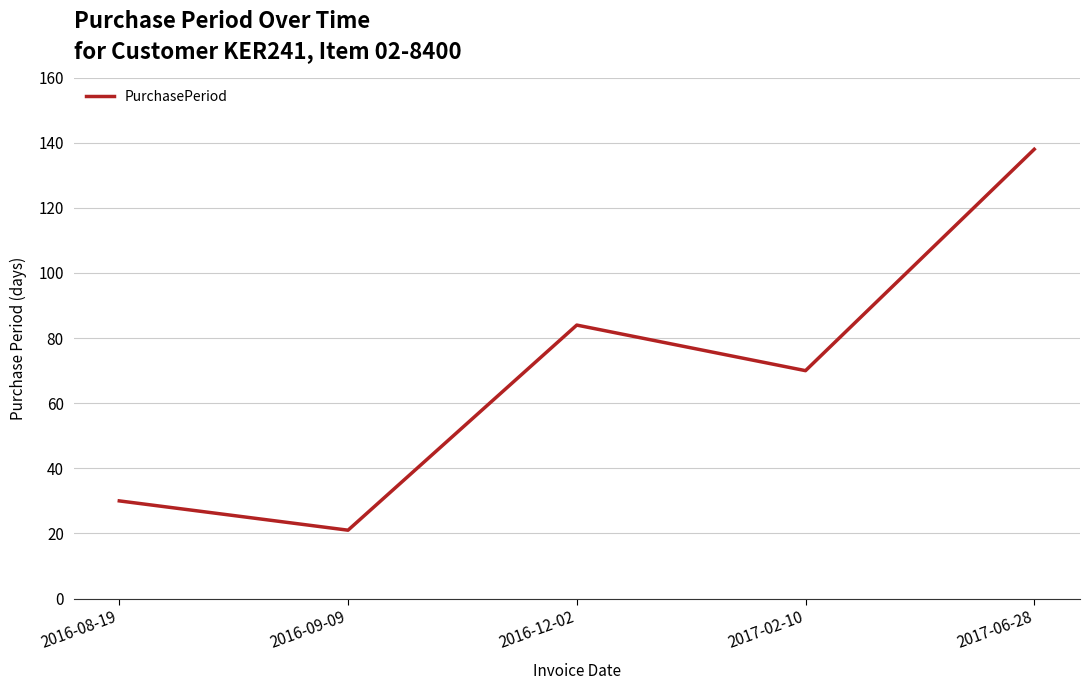

Where is the first local maximum?

2016-12-02